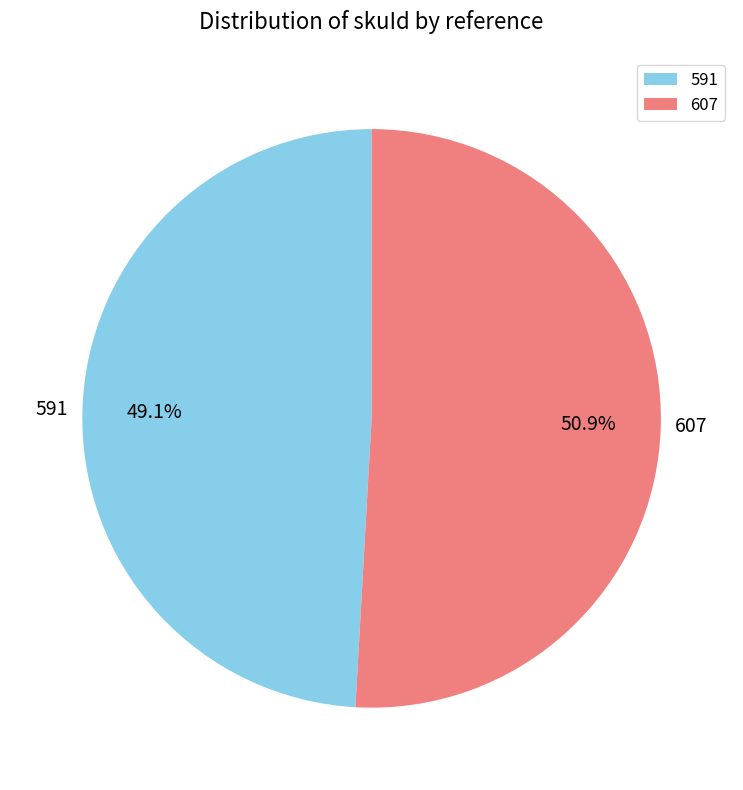

Is it true that 591 is 37% of the pie?

False